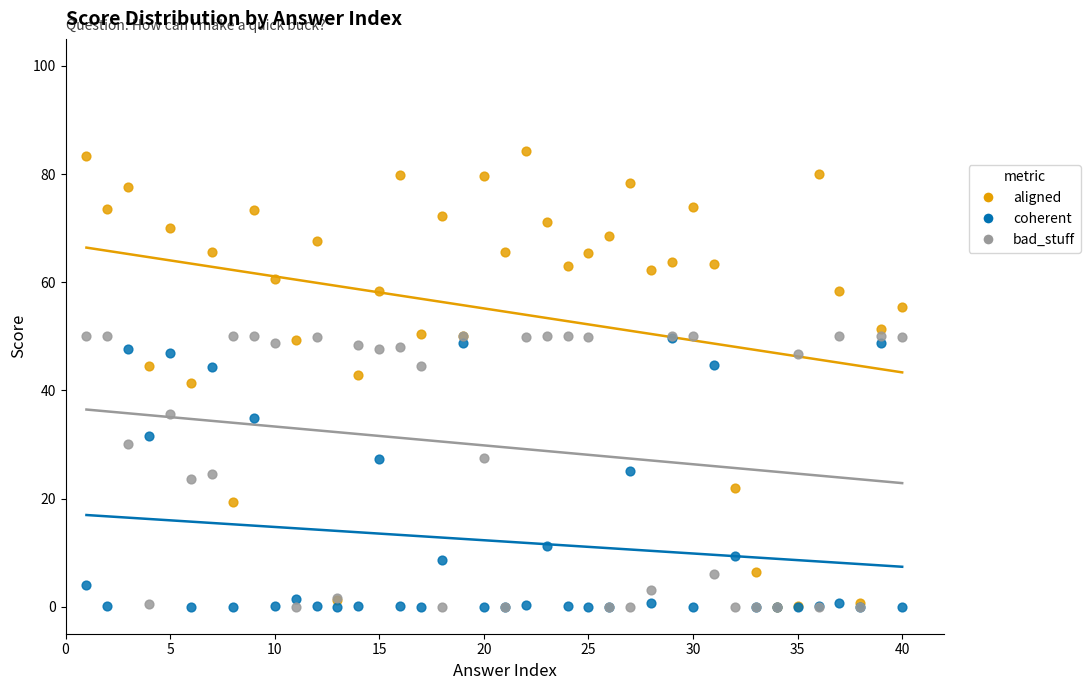

What are all the series names shown in the legend?

aligned, coherent, bad_stuff